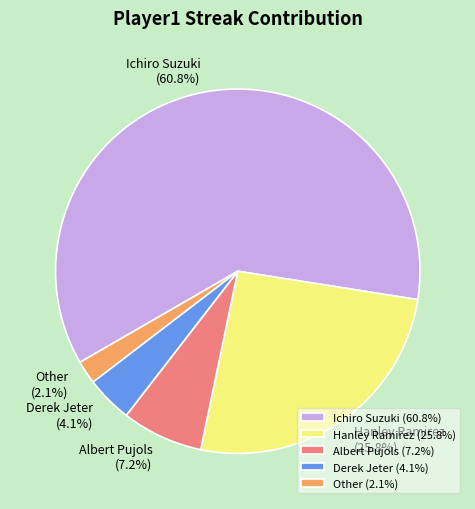

Which category has the smallest portion of the pie?

Other